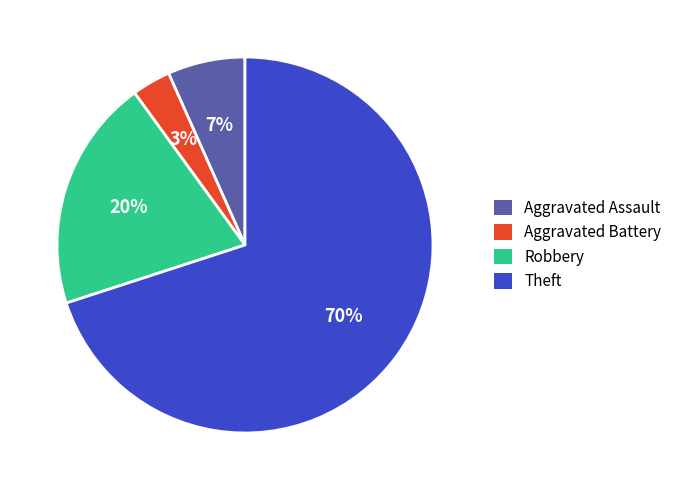

Combined, do Theft and Robbery account for over 50%?

Yes